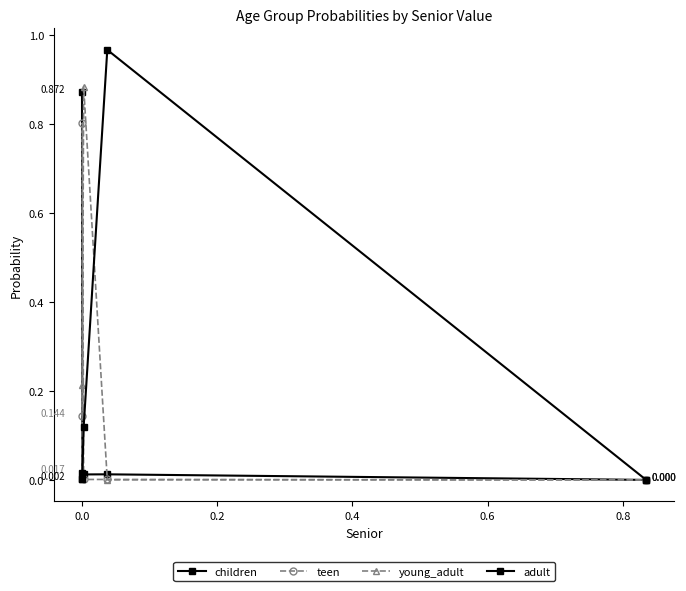

What is the average value of the teen series?

0.2